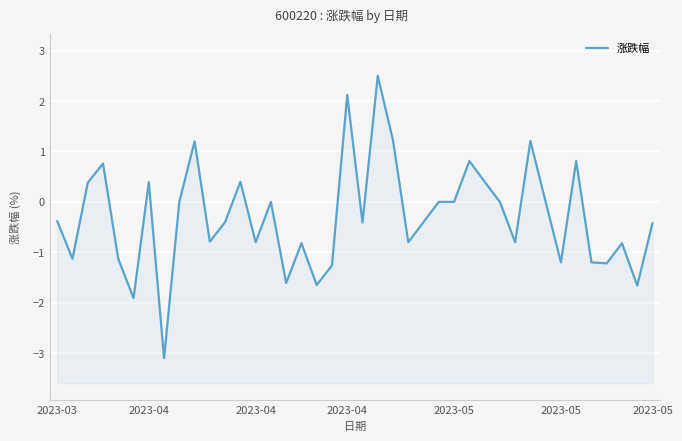

True or false: the data shows 0.4 at 12.

True